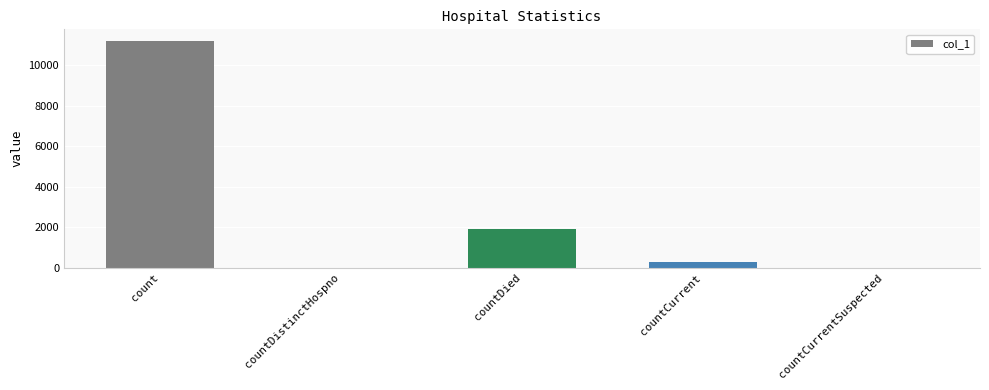

At which label does the data first exceed 288?

count